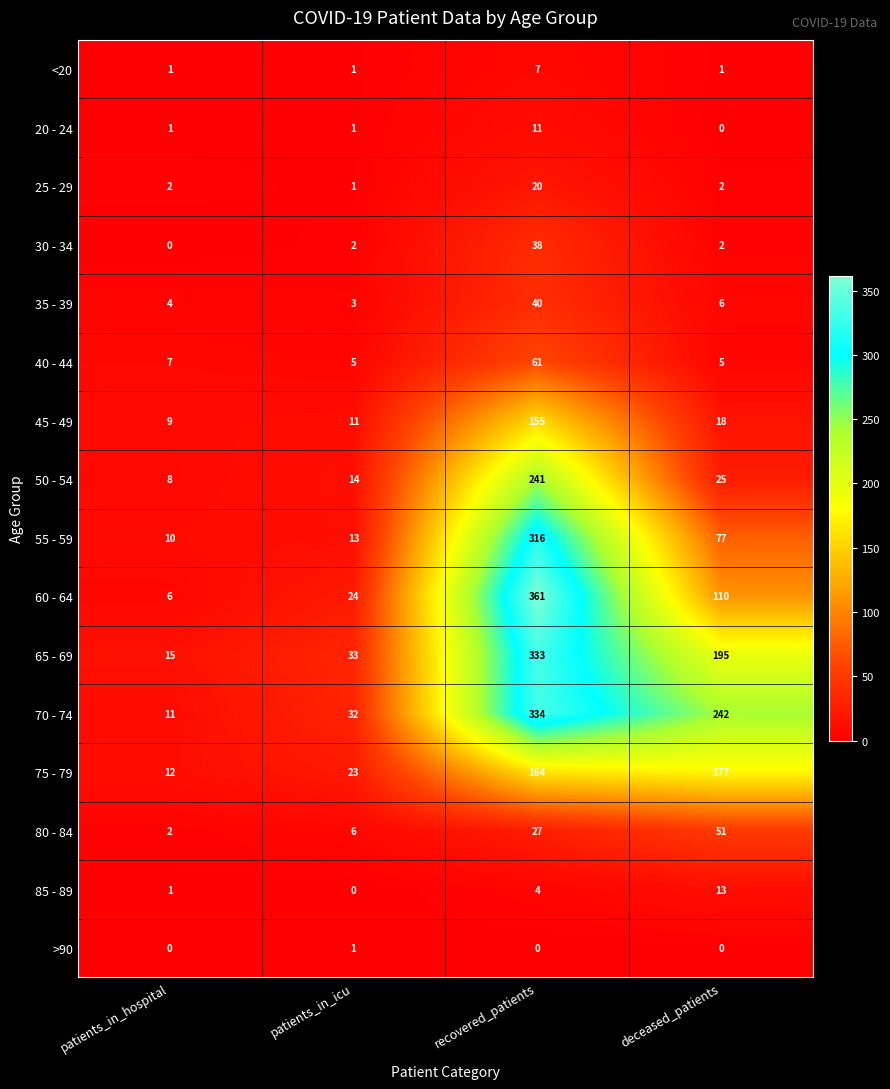

How many >90 values are between 0 and 1?

4